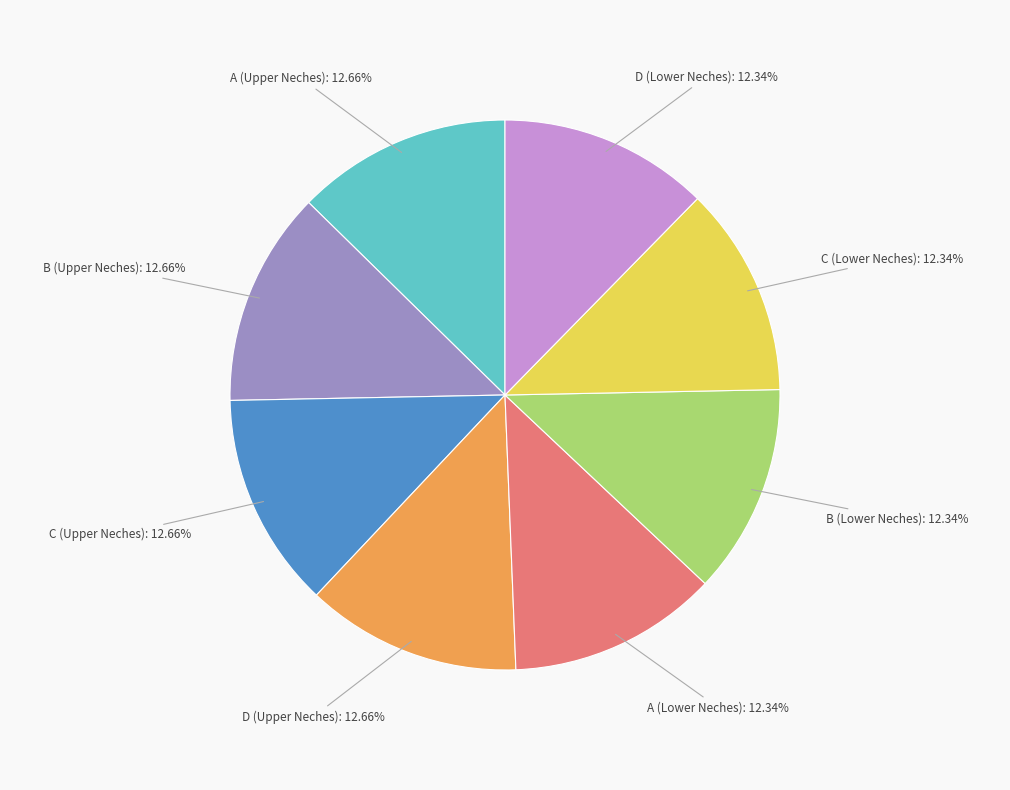

Does any single category account for the majority?

No